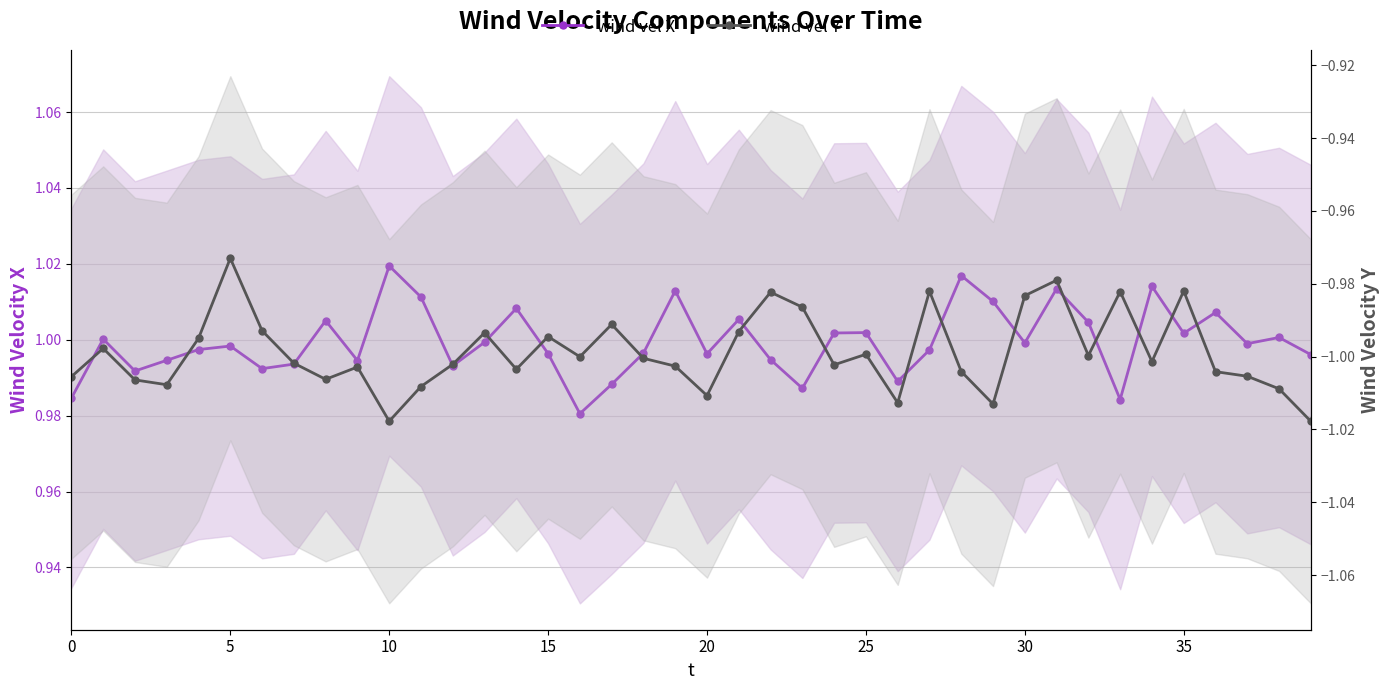

What is the sum of the wind vel Y values at 33 and 35?

-2.0